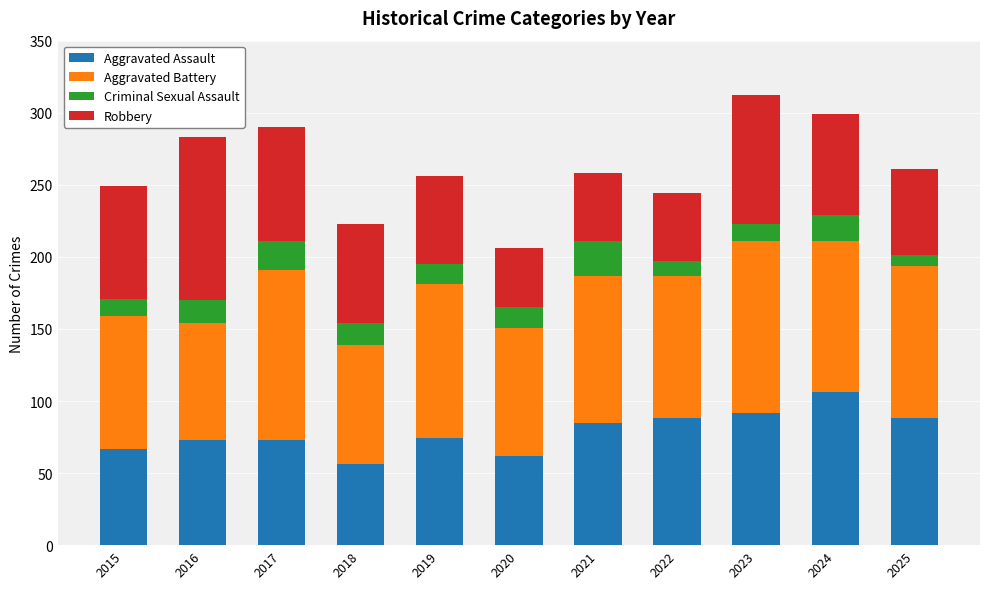

True or false: Aggravated Assault has a value of 85 at 2021.

True